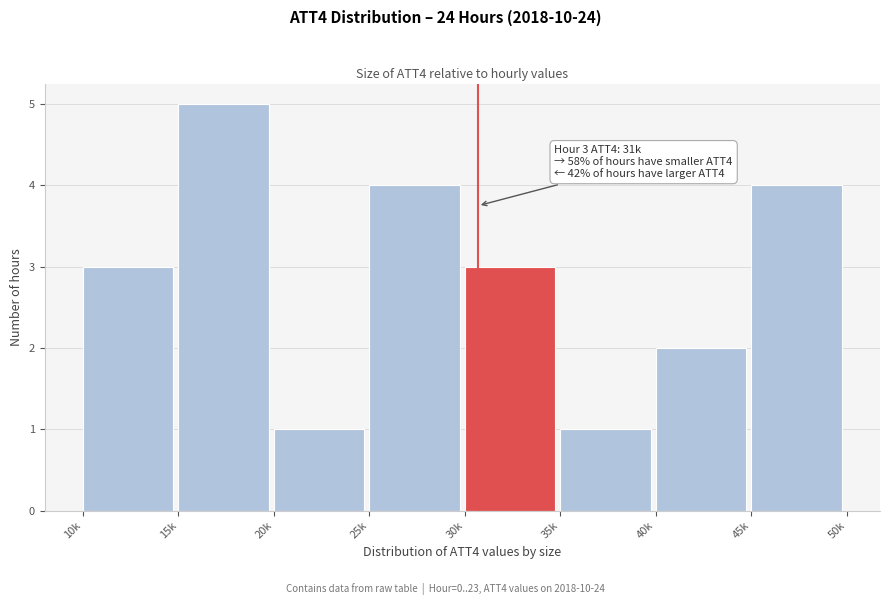

Reading left to right, list all the values displayed in this chart.

10k=3	15k=5	20k=1	25k=4	30k=3	35k=1	40k=2	45k=4